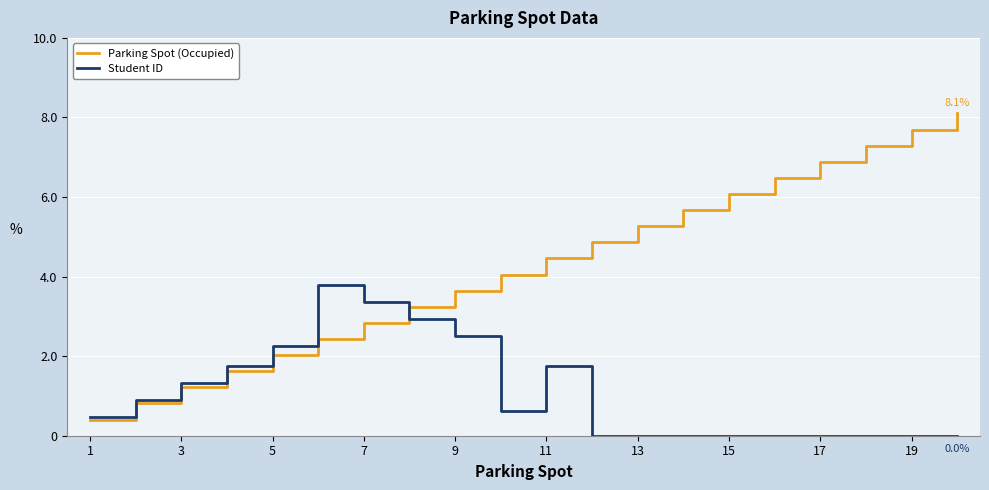

List the series in order of their overall mean, highest first.

Parking Spot (Occupied), Student ID